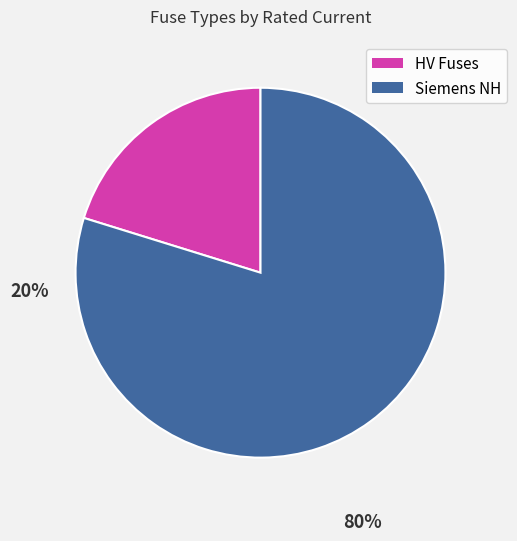

Does any single category account for the majority?

Yes